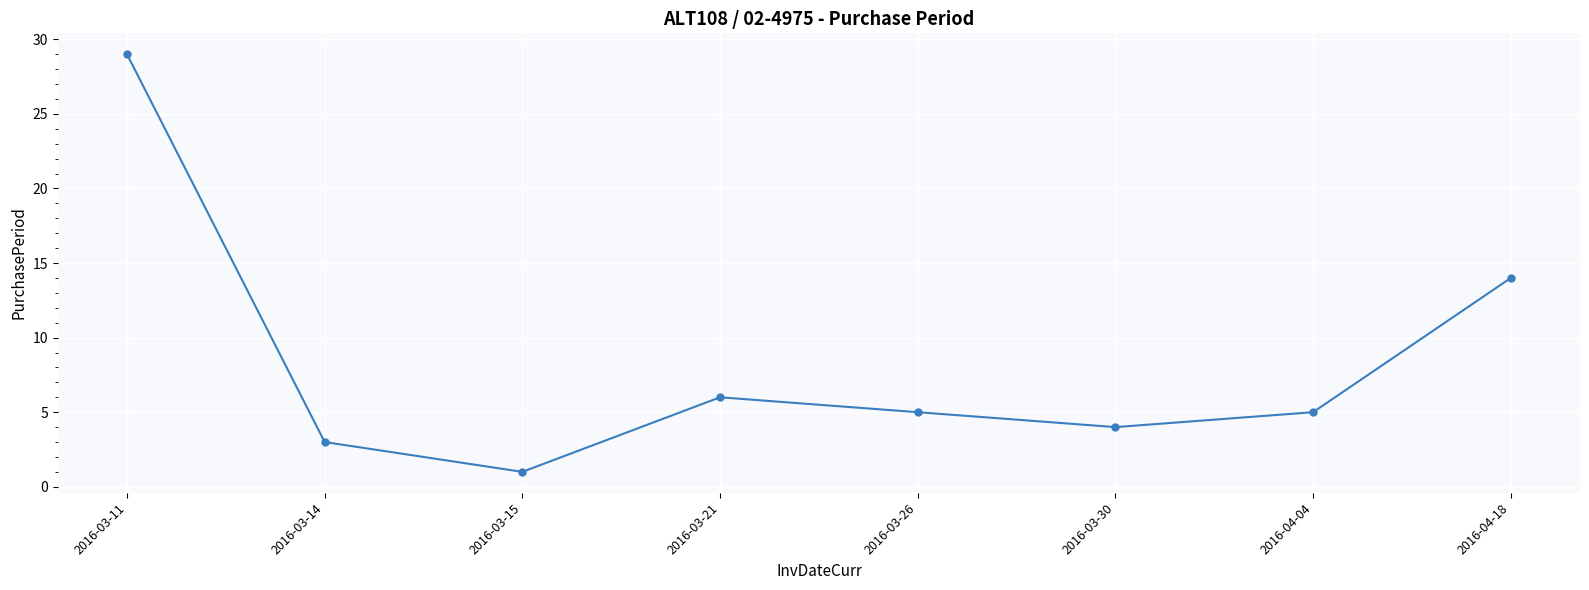

Reading left to right, transcribe all the data shown in this chart.

29	3	1	6	5	4	5	14